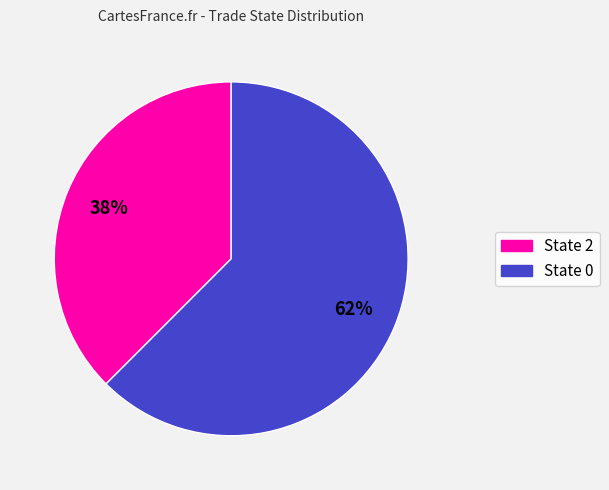

Is there any slice that represents more than half of the pie?

Yes